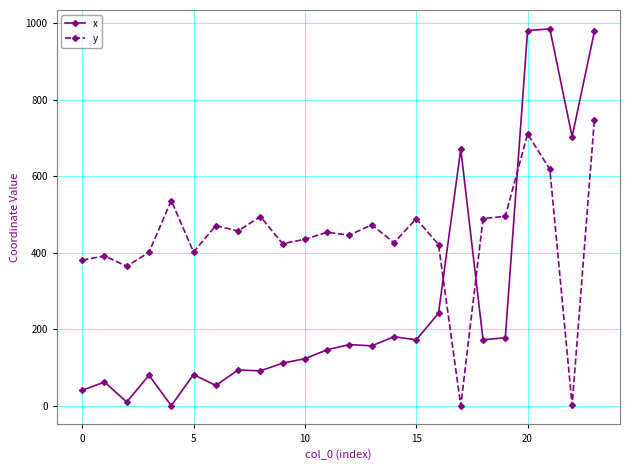

Is this an area chart (filled region under the line)?

No